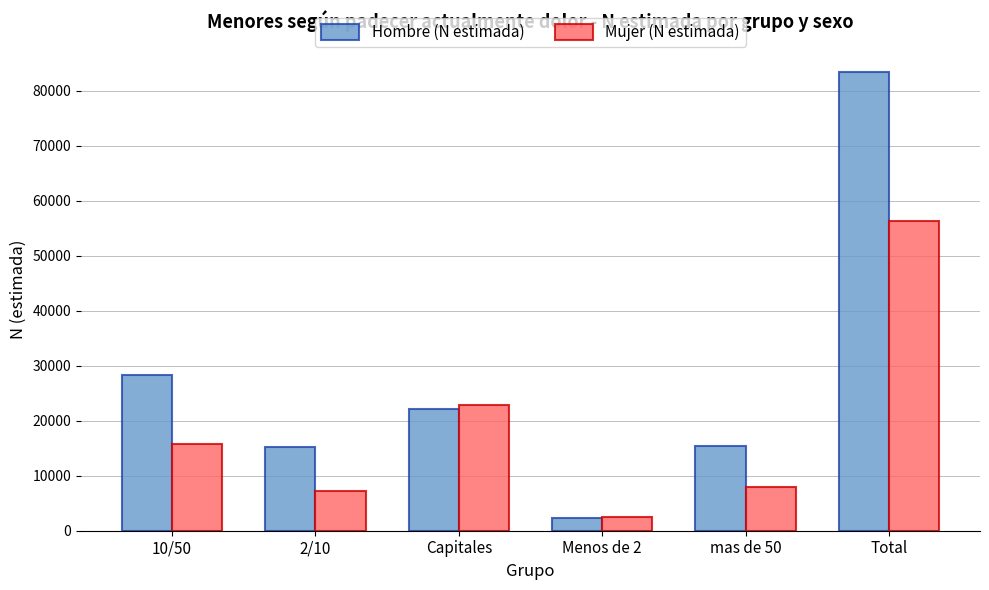

Does the chart contain stacked bars?

No